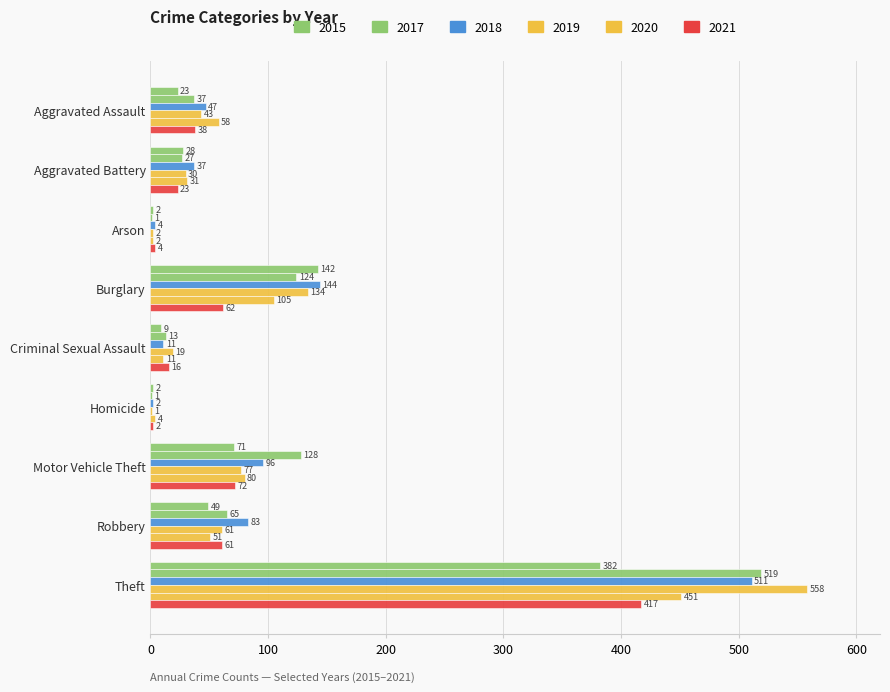

What is the sum of all 2015 values?

708